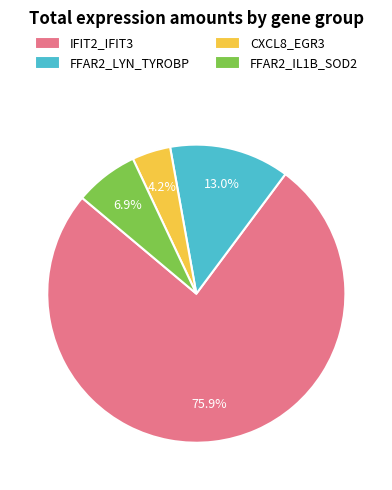

What is the largest slice in the pie chart?

IFIT2_IFIT3